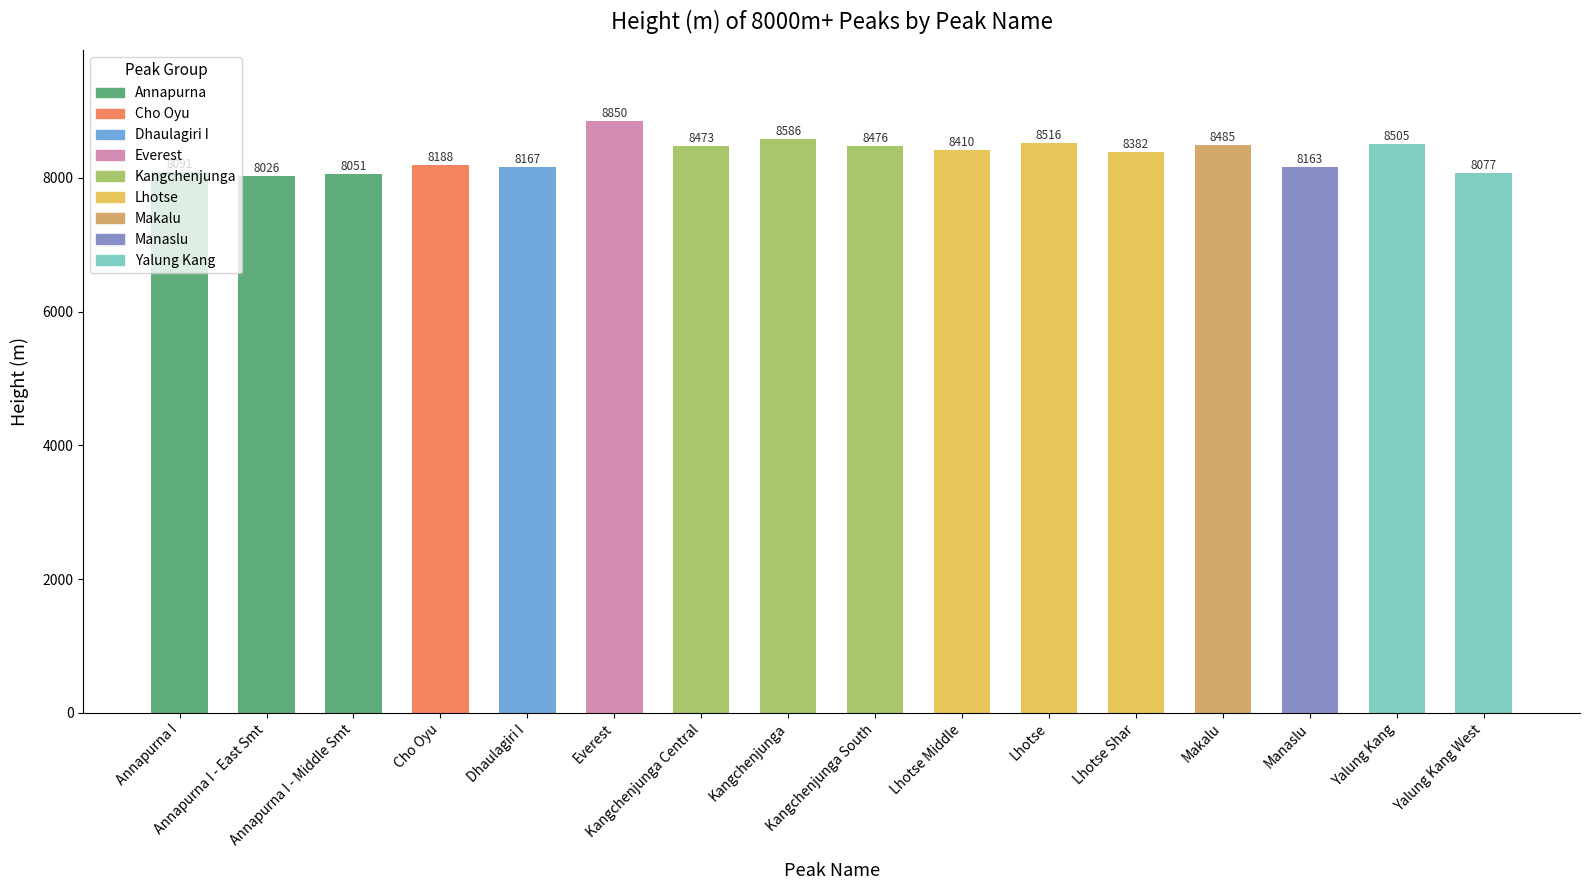

What is the greatest value displayed?

8850